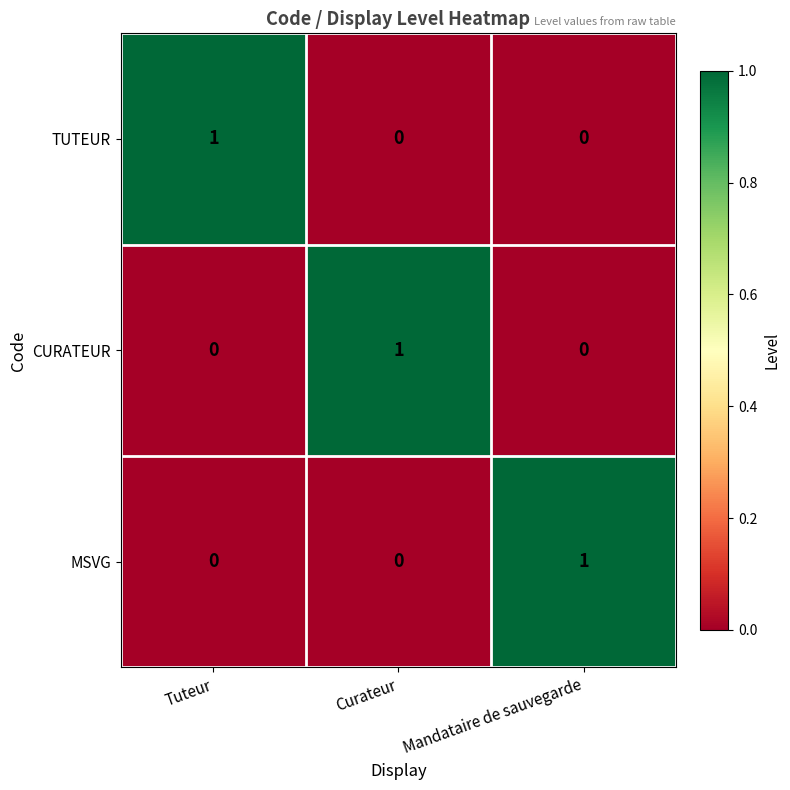

At how many categories does at least one series exceed 0?

3